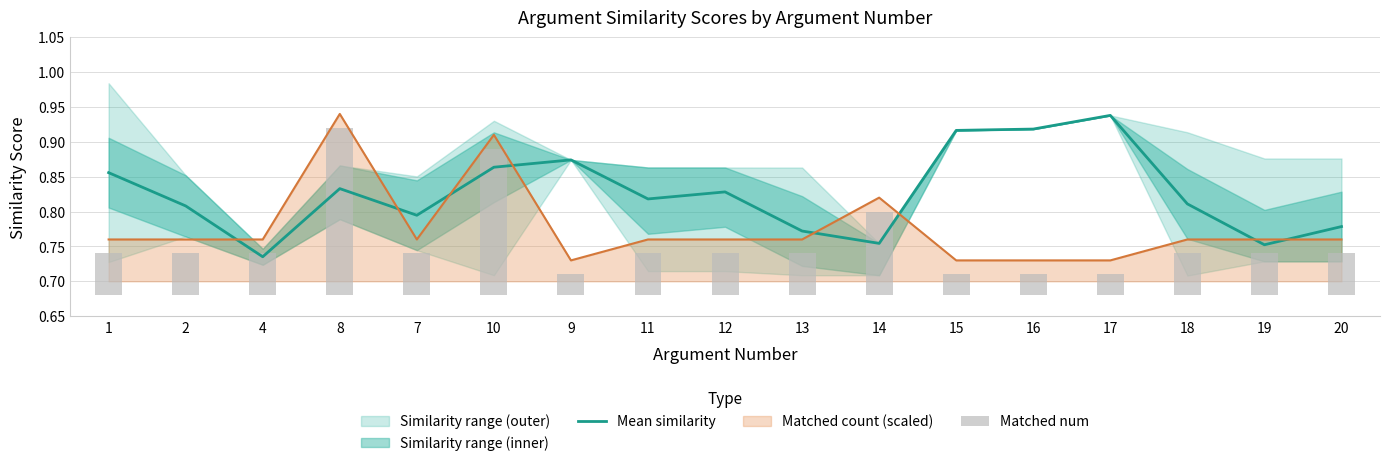

What is the spread (max minus min) of values at 9?

0.8